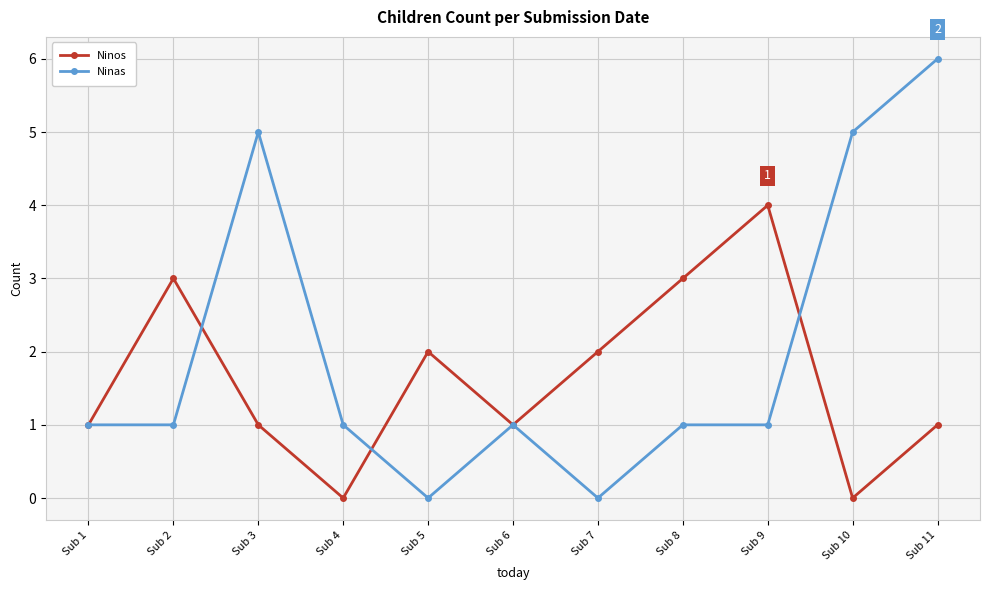

After their last crossing, which series has the higher values: Ninos or Ninas?

Ninas